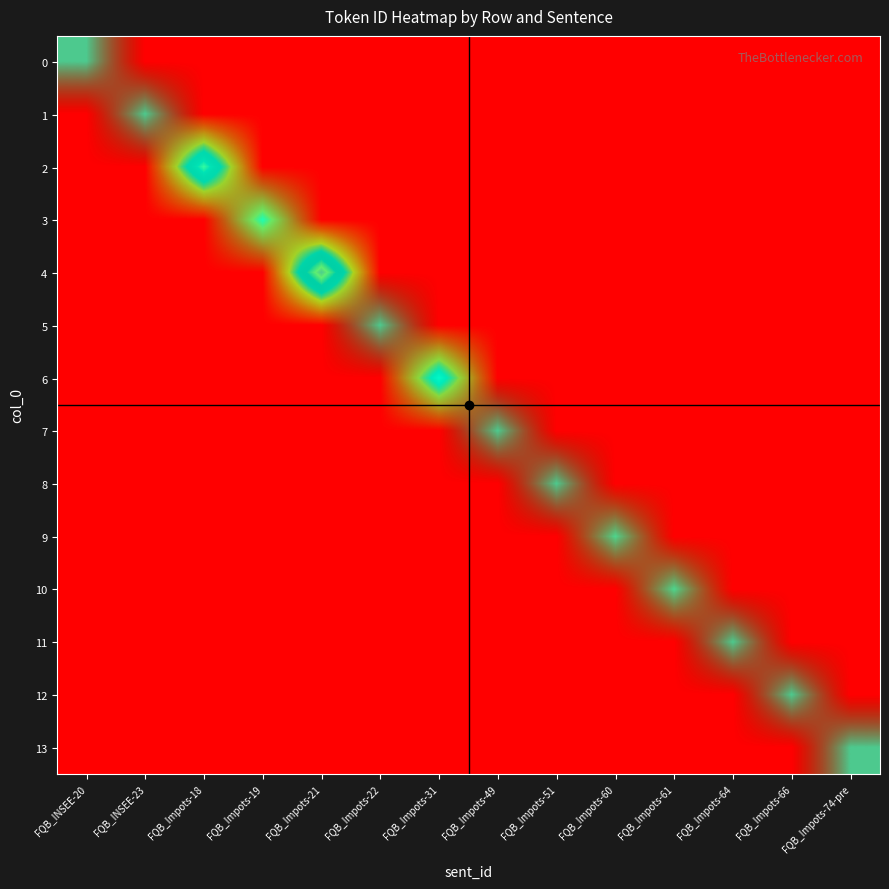

How many values in the 8 series exceed 0?

1